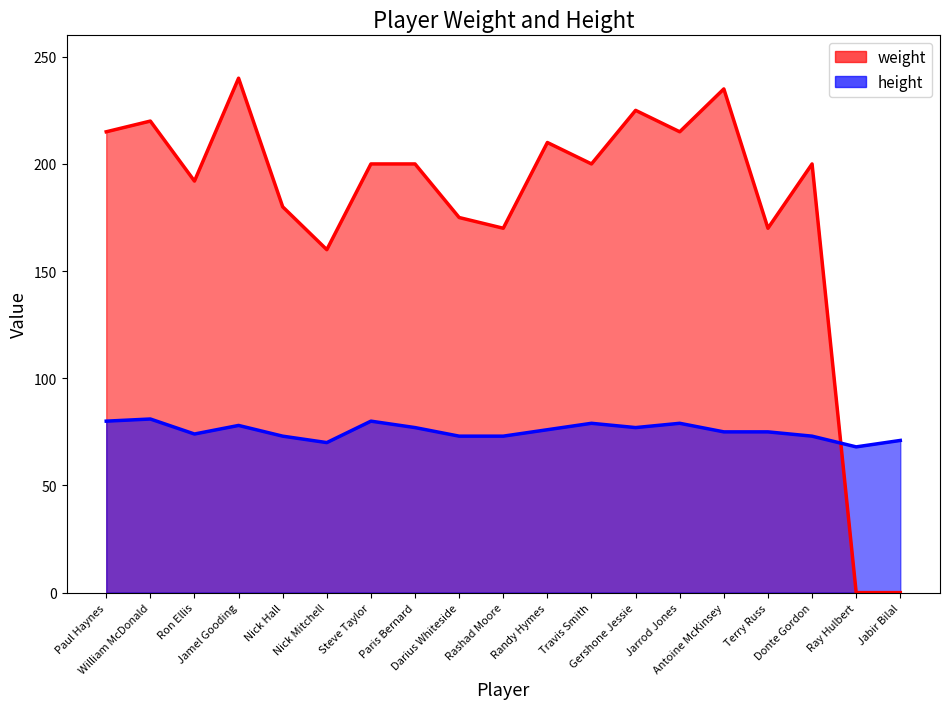

Where is the first local maximum for weight?

William McDonald